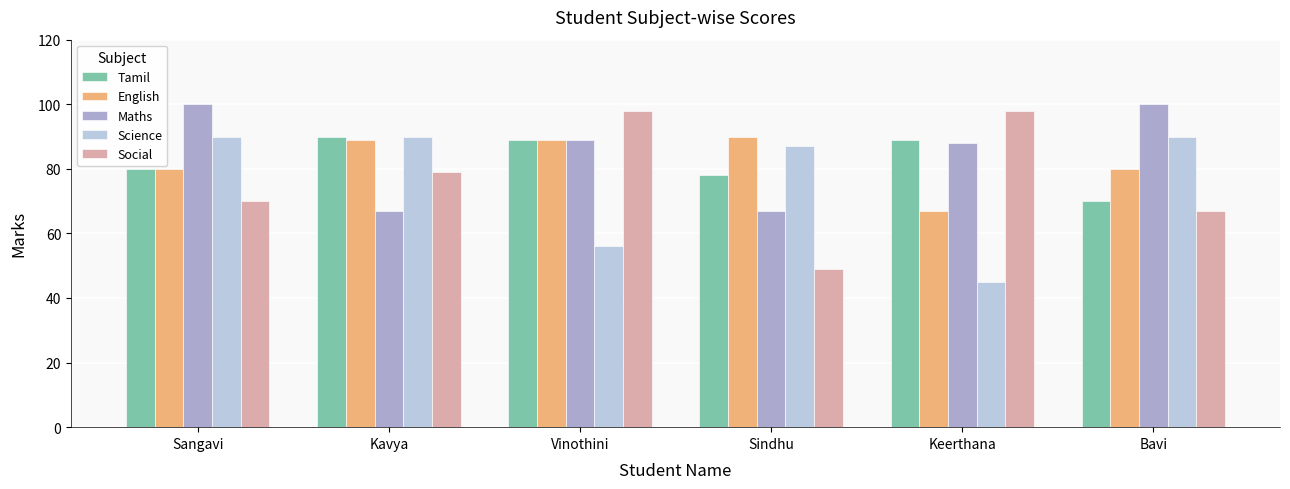

Are the bars horizontal?

No